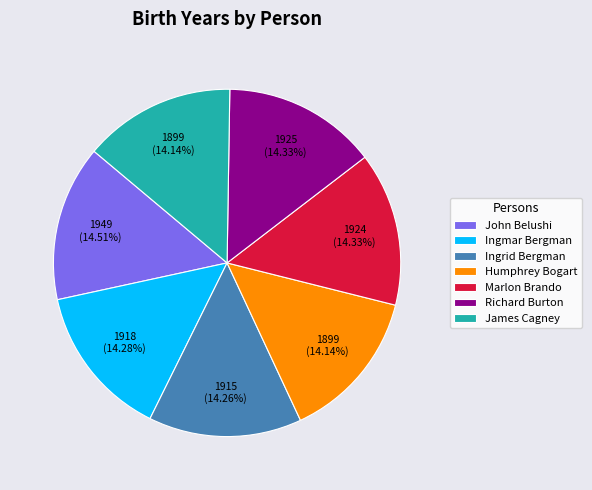

Approximately how many times larger is the value at John Belushi compared to Ingmar Bergman?

1.0